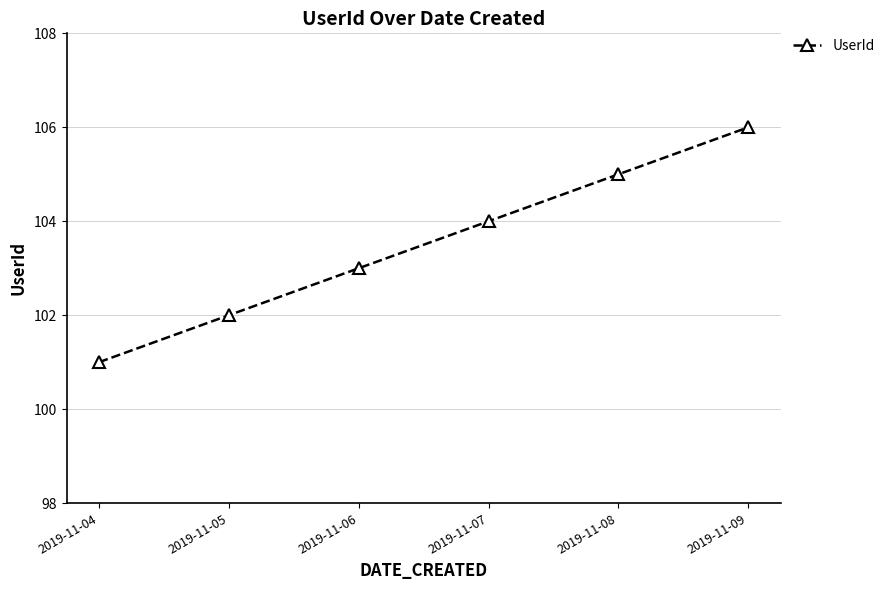

What is the smallest value displayed?

101